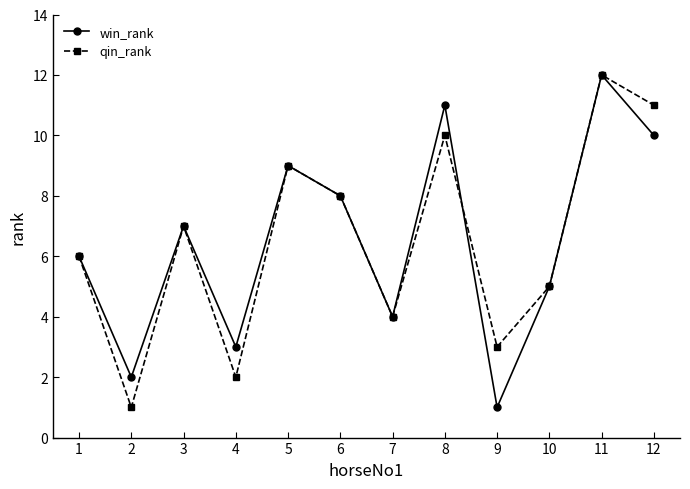

True or false: qin_rank and win_rank cross at least once.

True